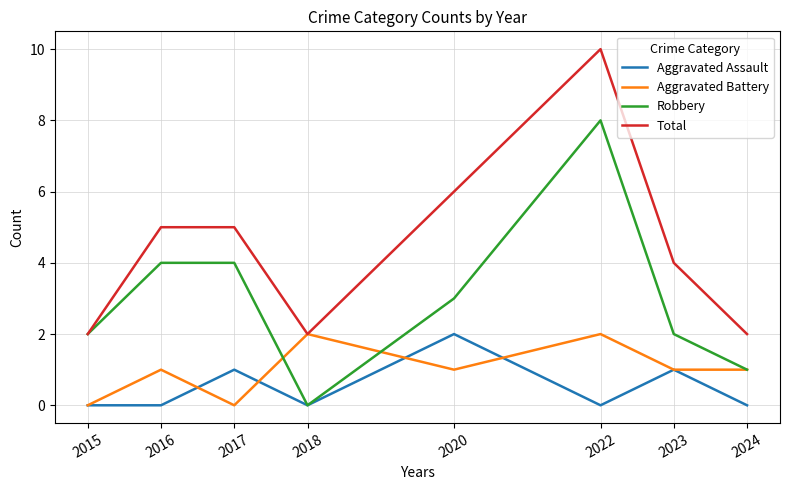

Reading left to right, what are all the values shown in this chart?

Aggravated Assault: 2015=0	2016=0	2017=1	2018=0	2020=2	2022=0	2023=1	2024=0
Aggravated Battery: 2015=0	2016=1	2017=0	2018=2	2020=1	2022=2	2023=1	2024=1
Robbery: 2015=2	2016=4	2017=4	2018=0	2020=3	2022=8	2023=2	2024=1
Total: 2015=2	2016=5	2017=5	2018=2	2020=6	2022=10	2023=4	2024=2